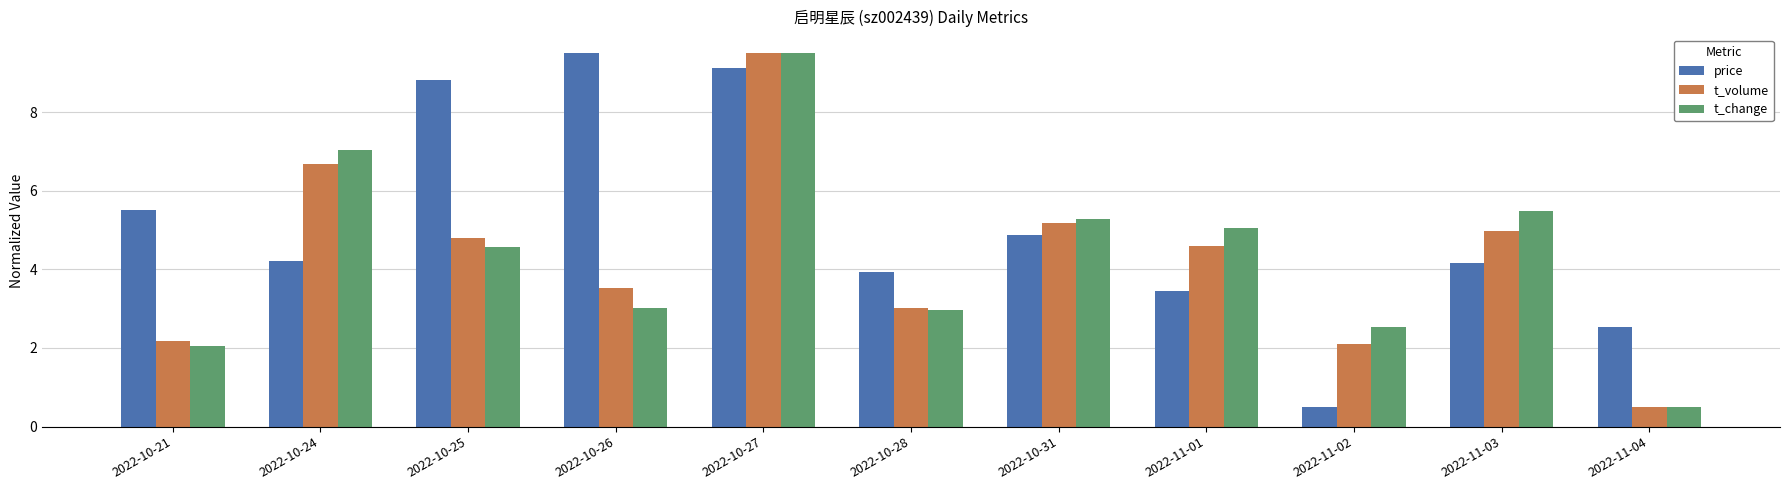

What is the sum of the t_volume values at 2022-10-31 and 2022-10-26?

8.7